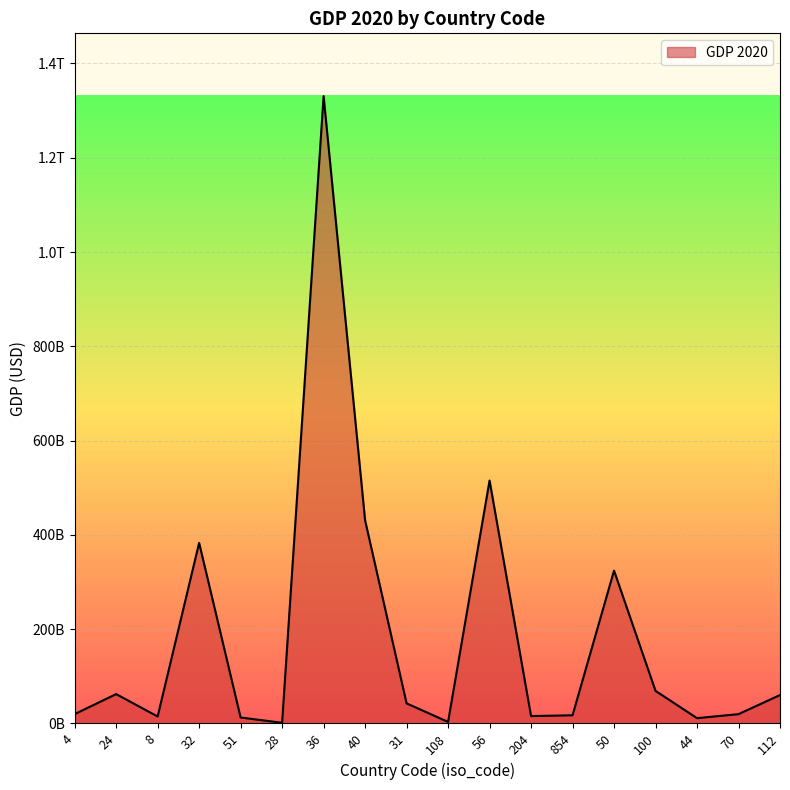

What position from the right is 56?

8